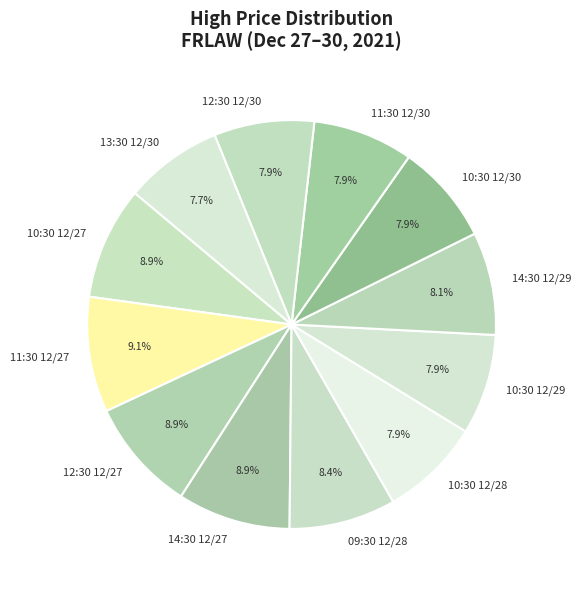

What percentage is the 11:30 12/27 slice, to the nearest percent?

9%